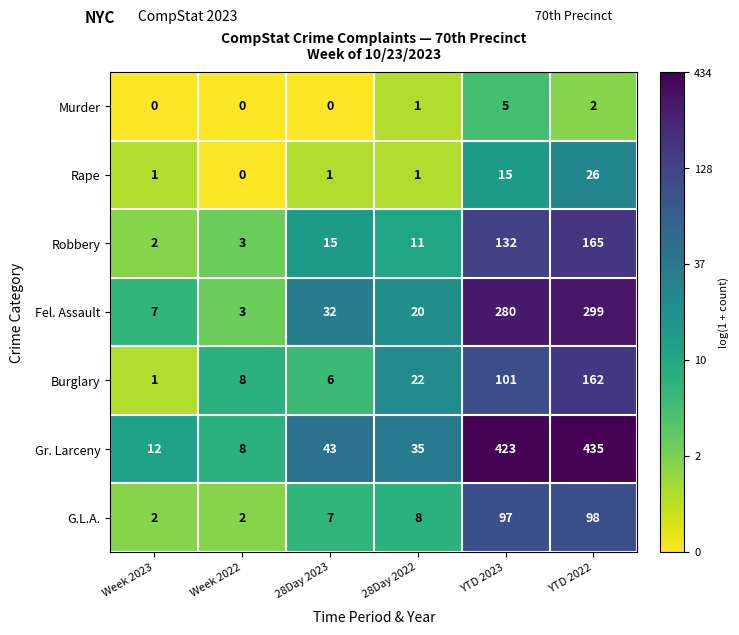

Which series changed the most between 28Day 2023 and 28Day 2022?

Burglary